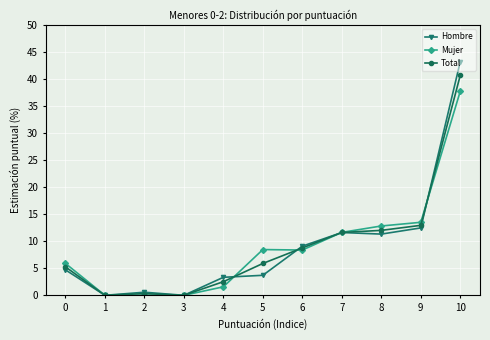

Where is Mujer nearest to the value 18?

9